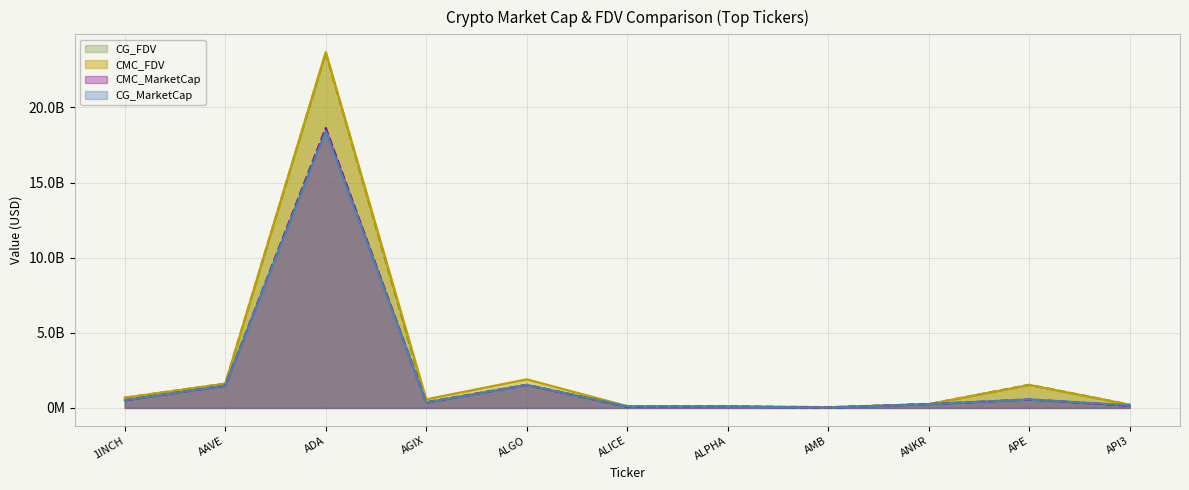

Is the value of CMC_FDV at ALPHA greater than the value of CG_MarketCap at ANKR?

No